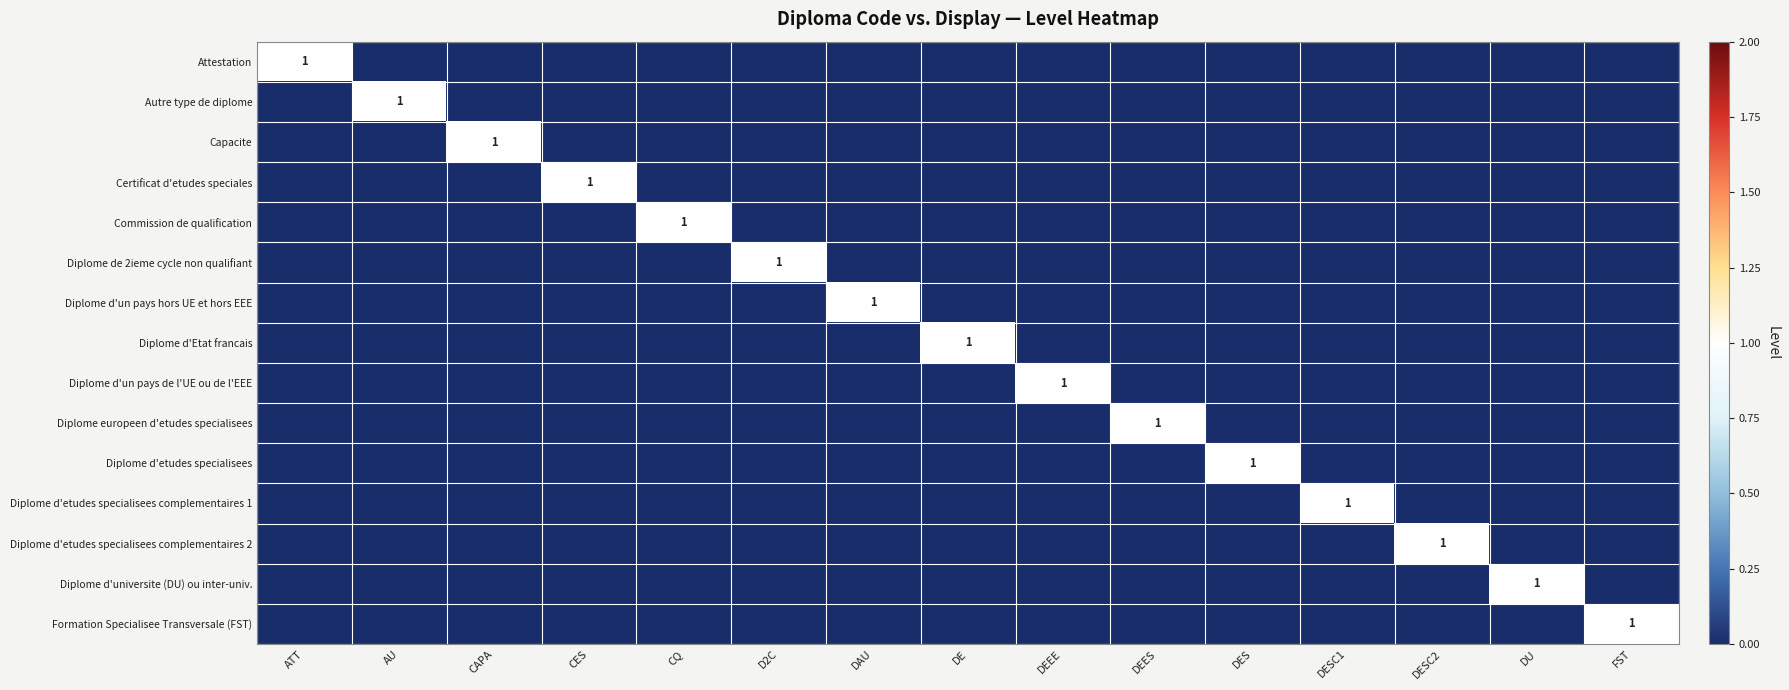

The Diplome de 2ieme cycle non qualifiant series shows -1 at CQ. True or false?

False